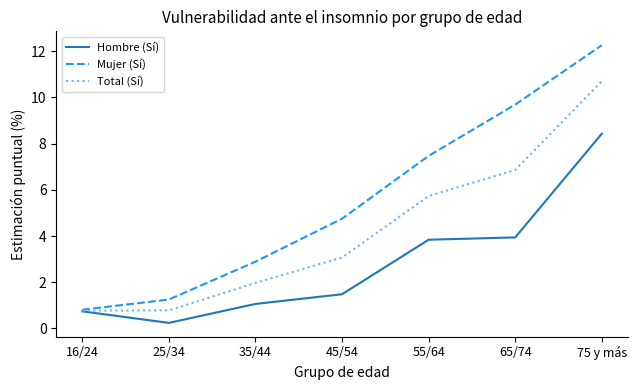

Which category has the lowest value across all series?

25/34